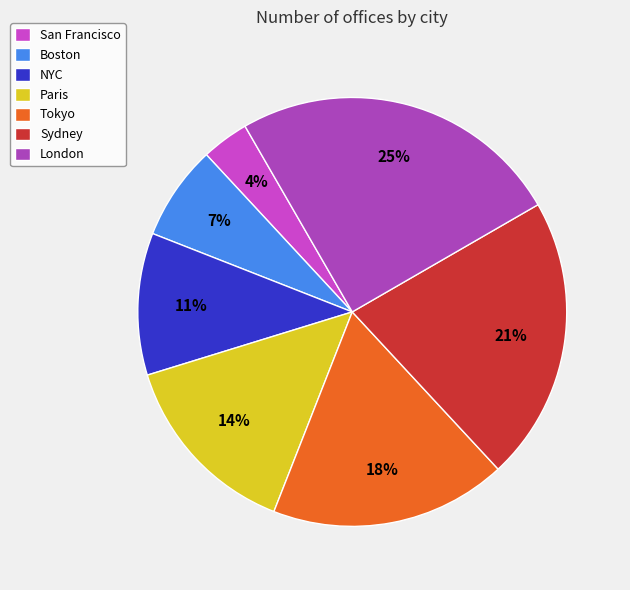

Which has a higher value, NYC or London?

London